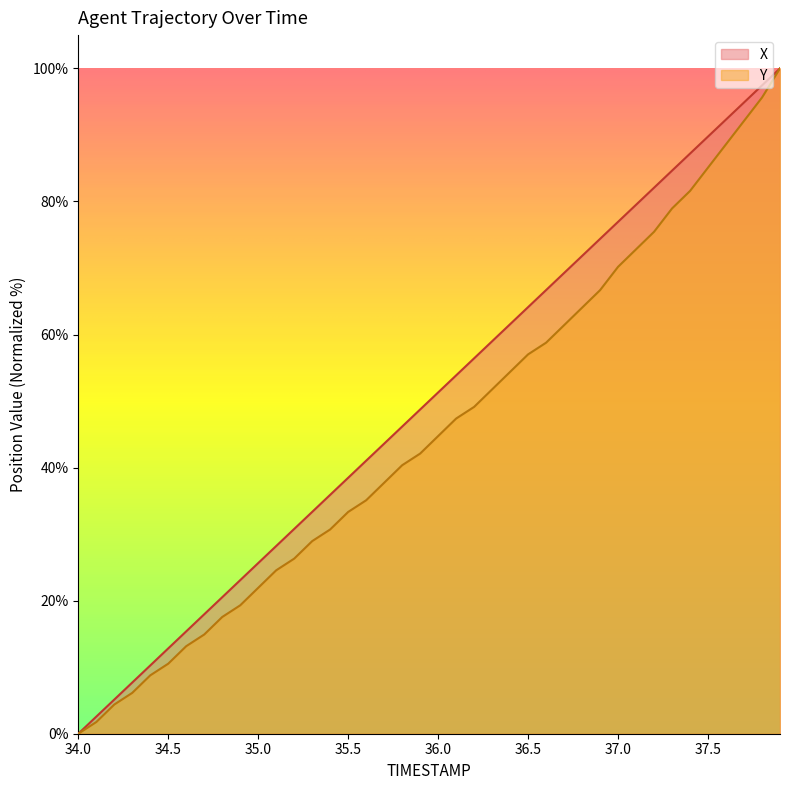

Reading left to right, transcribe all the data shown in this chart.

X: 34.0=0.0	34.1=2.6	34.2=5.1	34.3=7.7	34.4=10.3	34.5=12.8	34.6=15.4	34.7=18.0	34.8=20.5	34.9=23.1	35.0=25.6	35.1=28.2	35.2=30.8	35.3=33.3	35.4=35.9	35.5=38.5	35.6=41.0	35.7=43.6	35.8=46.2	35.9=48.7	36.0=51.3	36.1=53.9	36.2=56.4	36.3=59.0	36.4=61.6	36.5=64.1	36.6=66.7	36.7=69.2	36.8=71.8	36.9=74.4	37.0=76.9	37.1=79.5	37.2=82.1	37.3=84.6	37.4=87.2	37.5=89.8	37.6=92.3	37.7=94.9	37.8=97.4	37.9=100.0
Y: 34.0=0.0	34.1=1.8	34.2=4.4	34.3=6.1	34.4=8.8	34.5=10.5	34.6=13.2	34.7=14.9	34.8=17.5	34.9=19.3	35.0=21.9	35.1=24.6	35.2=26.3	35.3=28.9	35.4=30.7	35.5=33.3	35.6=35.1	35.7=37.7	35.8=40.4	35.9=42.1	36.0=44.7	36.1=47.4	36.2=49.1	36.3=51.8	36.4=54.4	36.5=57.0	36.6=58.8	36.7=61.4	36.8=64.0	36.9=66.7	37.0=70.2	37.1=72.8	37.2=75.4	37.3=78.9	37.4=81.6	37.5=85.1	37.6=88.6	37.7=92.1	37.8=95.6	37.9=100.0